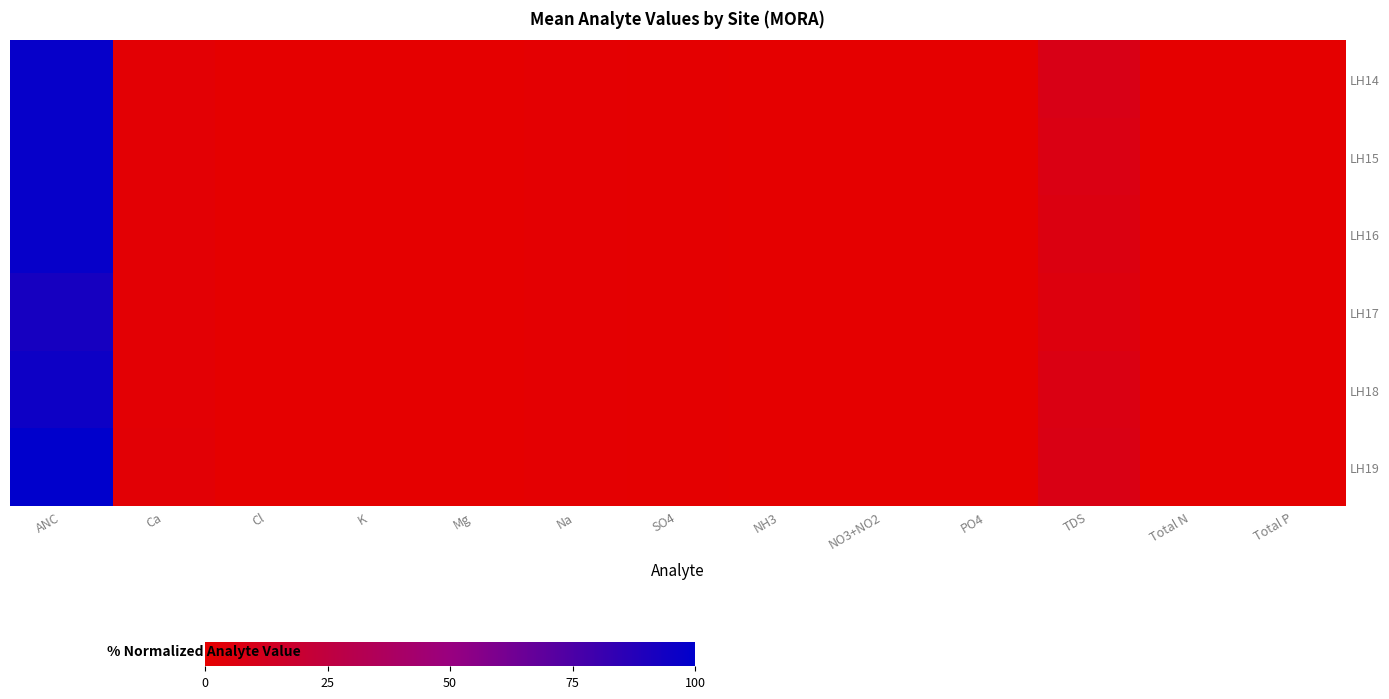

Which category has the lowest value across all series?

NO3+NO2